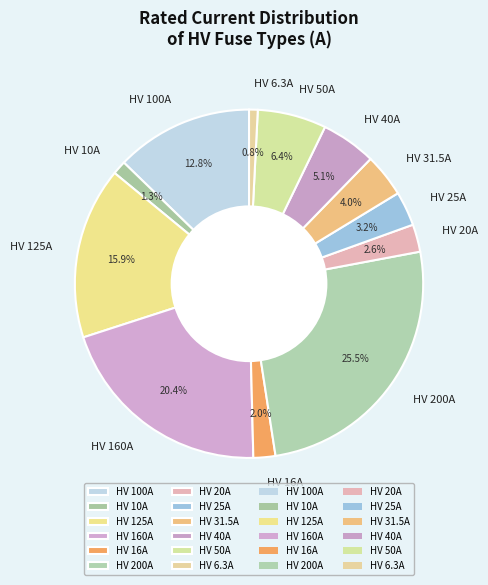

Which slice is the largest?

HV 200A